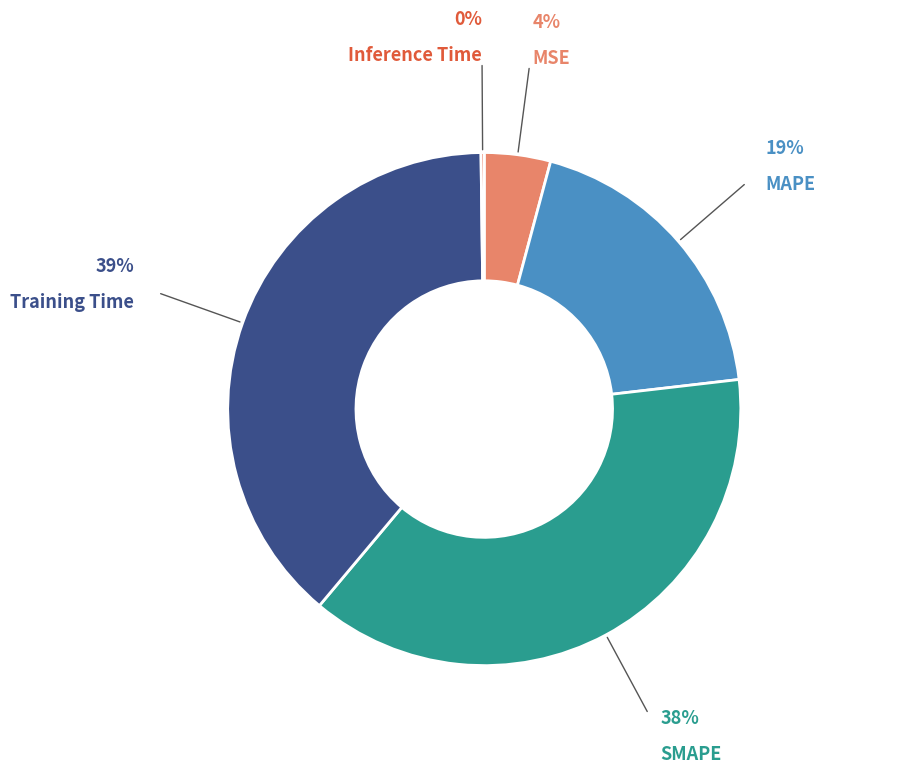

Is there a majority slice in this chart?

No